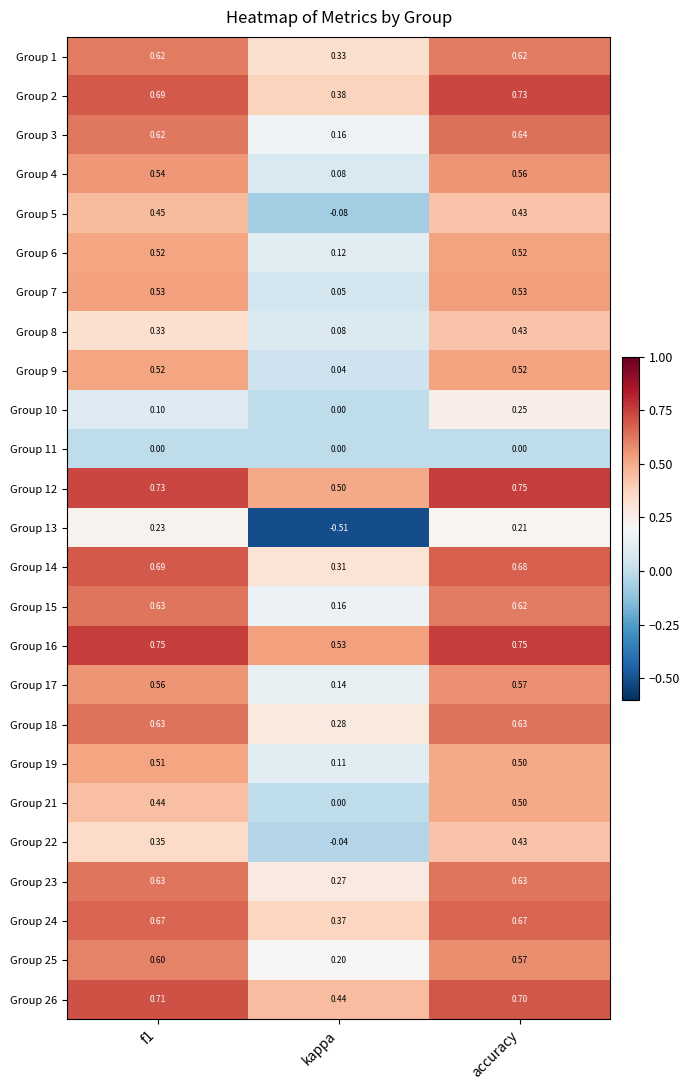

Is the value of Group 21 at f1 greater than the value of Group 1 at f1?

No